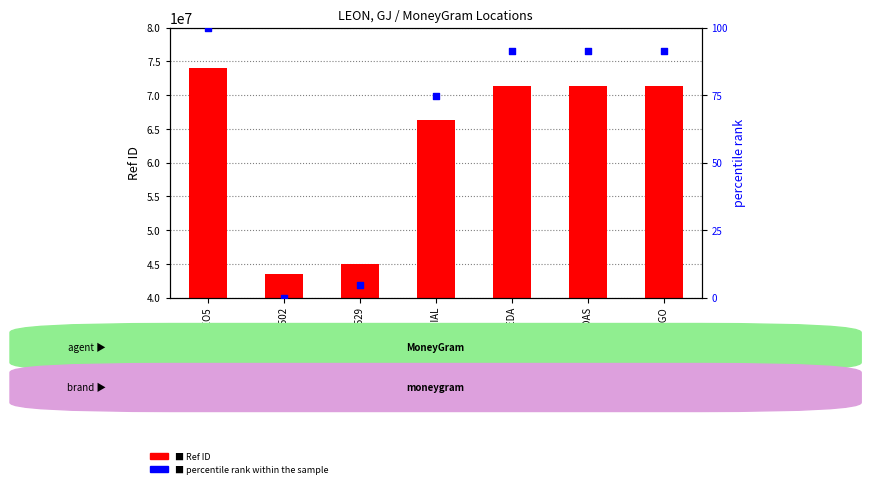

Is the value of percentile rank within the sample at CAJA POP #1502 greater than the value of Ref ID at OXXO HIDALGO?

No